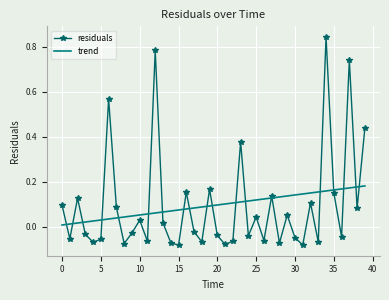

List the series in order of their peak value, highest first.

residuals, trend